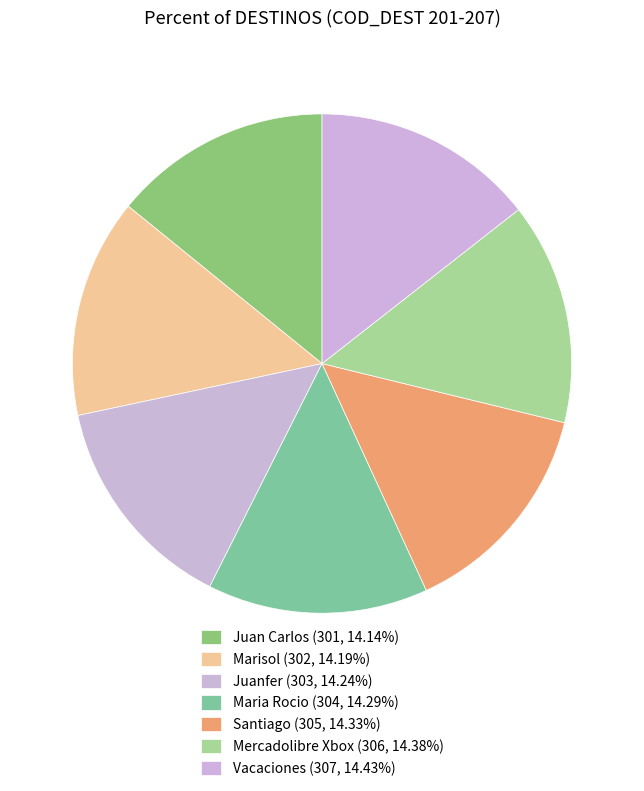

To the nearest percent, what is the combined percentage of Vacaciones and Juan Carlos?

29%